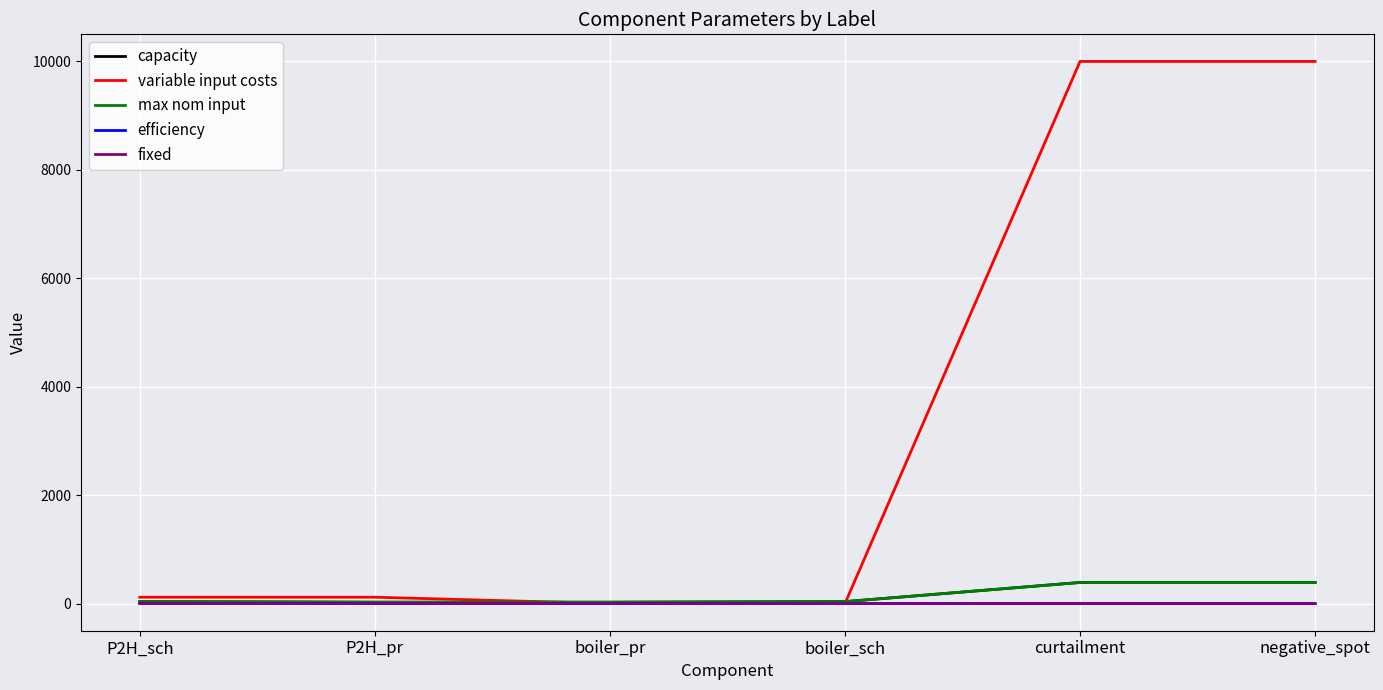

Does the chart display data point markers on the line(s)?

No